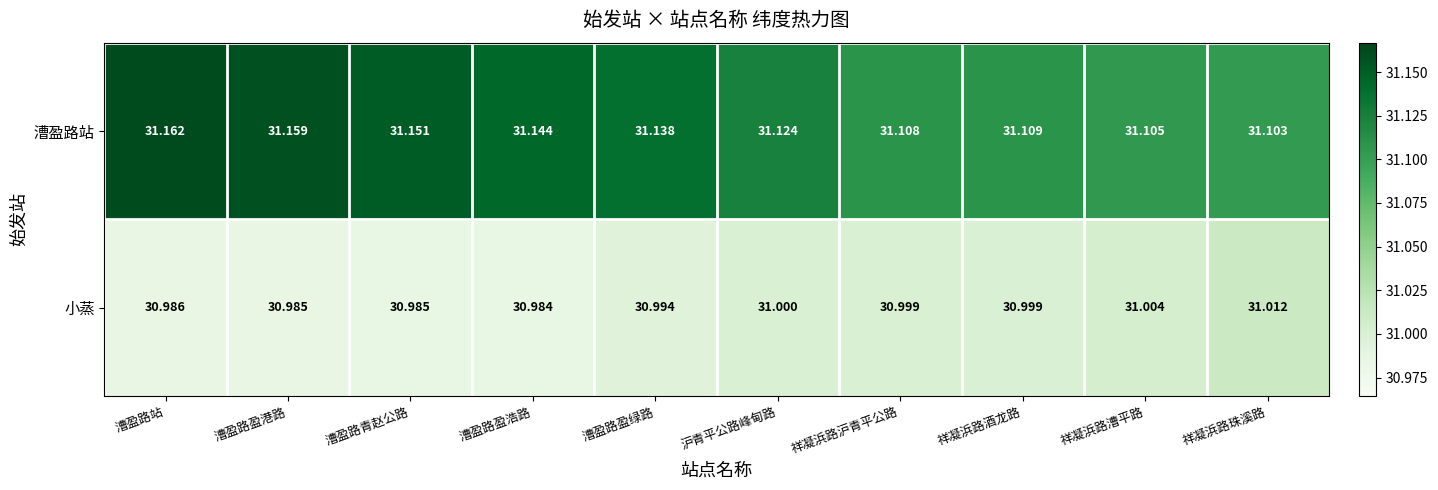

Rank the series by their maximum value, from highest to lowest.

漕盈路站, 小蒸